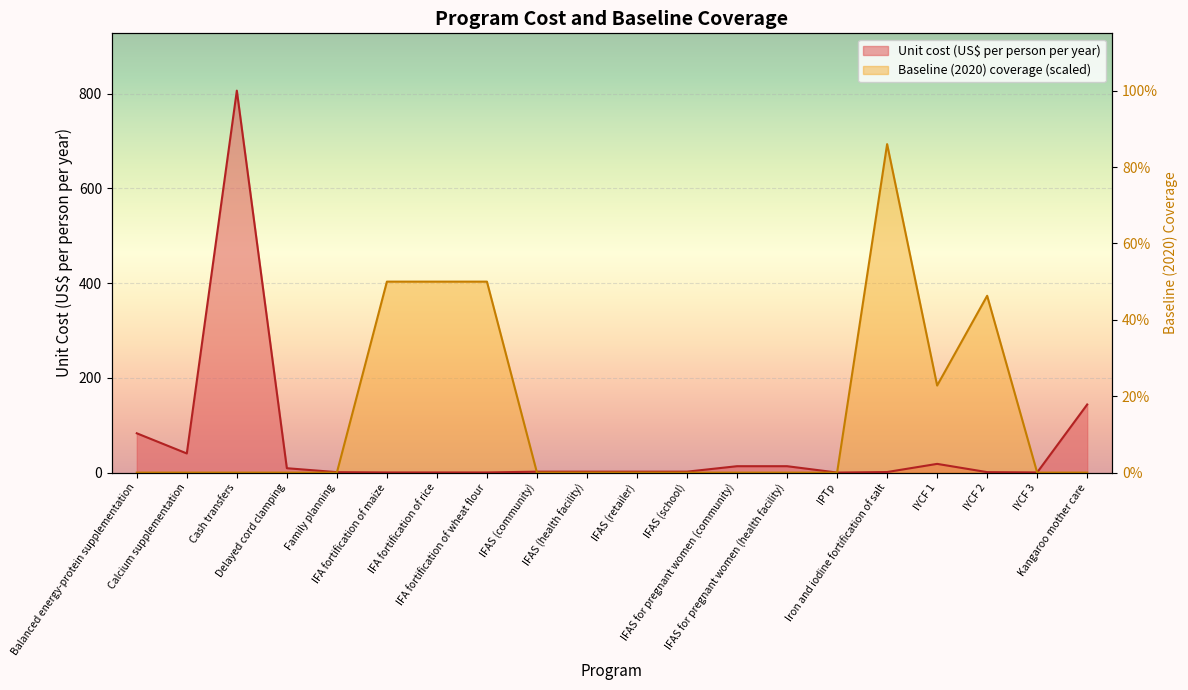

Is the value of Unit cost (US$ per person per year) at IPTp greater than the value of Baseline (2020) coverage at IFAS for pregnant women (community)?

Yes